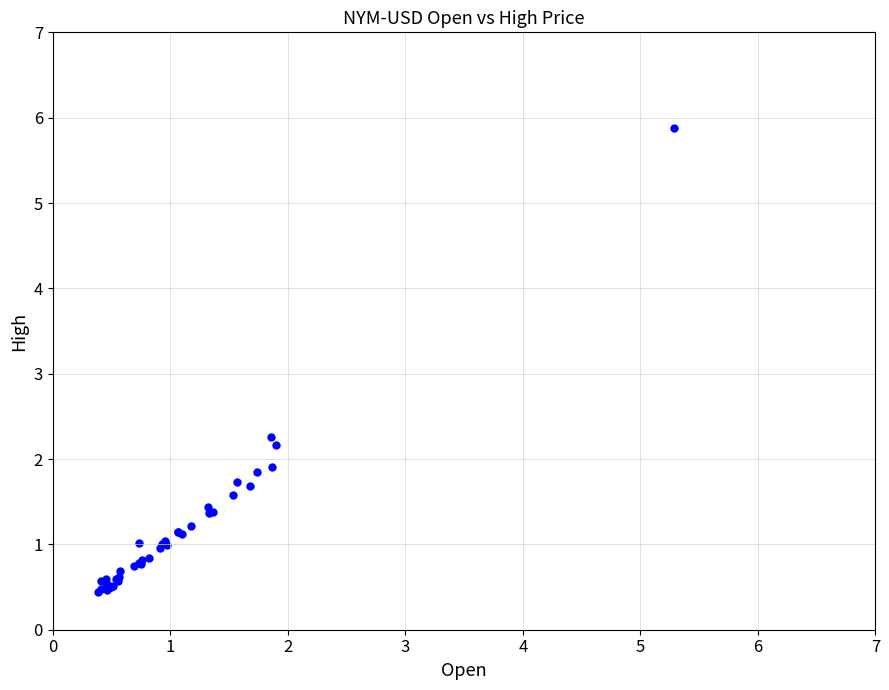

What Y value in the scatter plot is closest to 3?

2.3